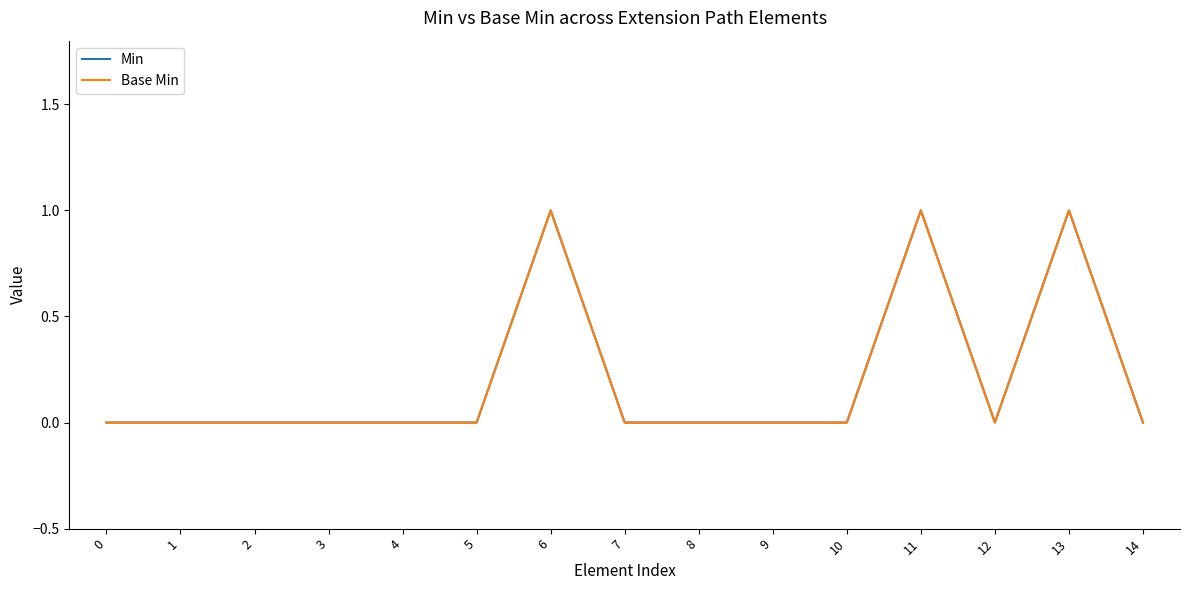

What is the difference between the second highest and minimum values in the Min series?

1